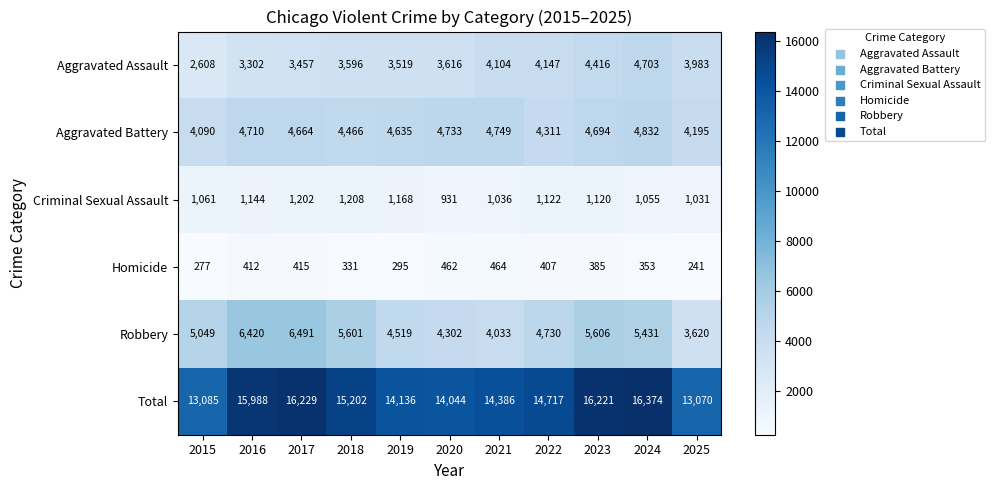

What is the difference between the maximum and minimum values in the Criminal Sexual Assault series?

277